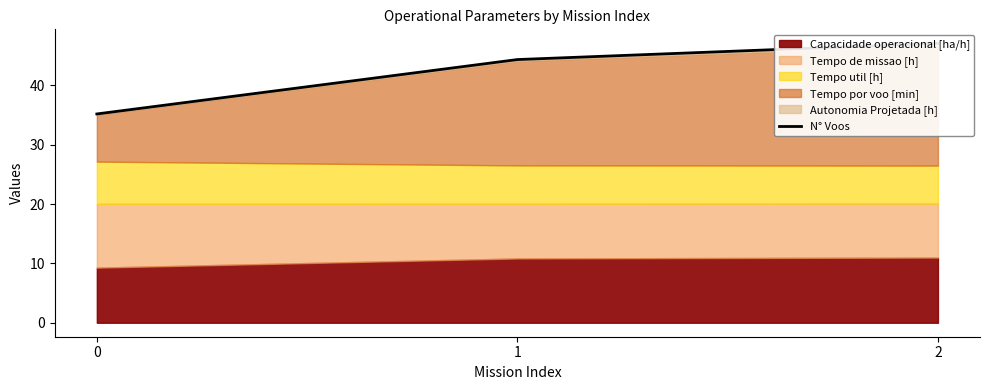

At which label does the data first exceed 44?

1